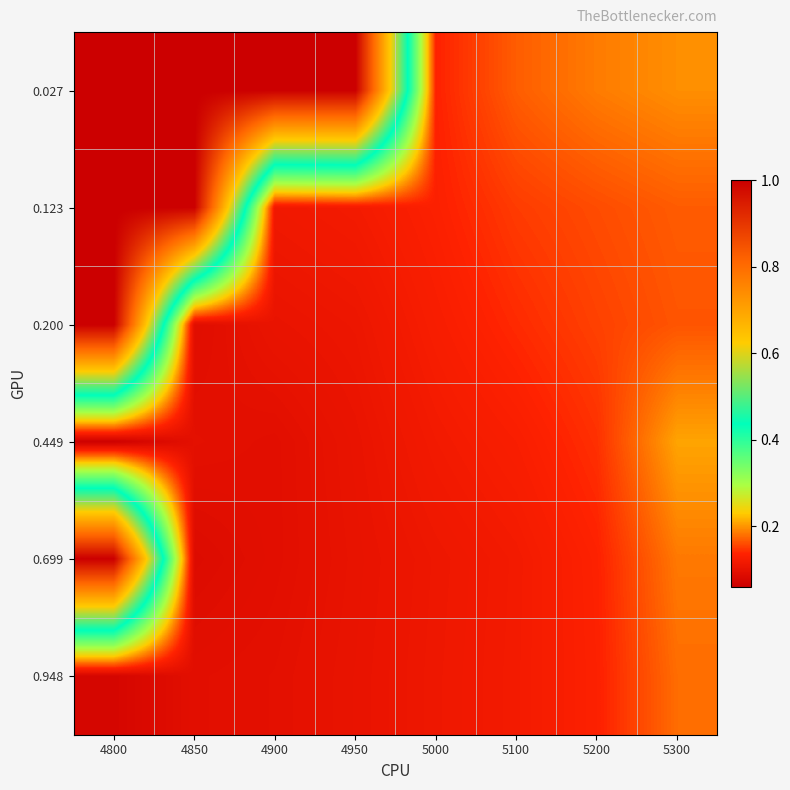

Which series has the widest spread of values?

0.699